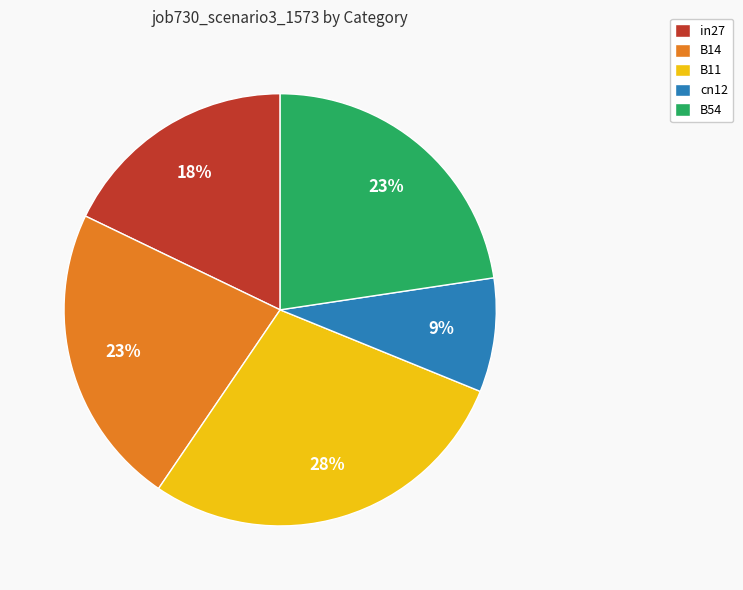

Which category has the smallest portion of the pie?

cn12